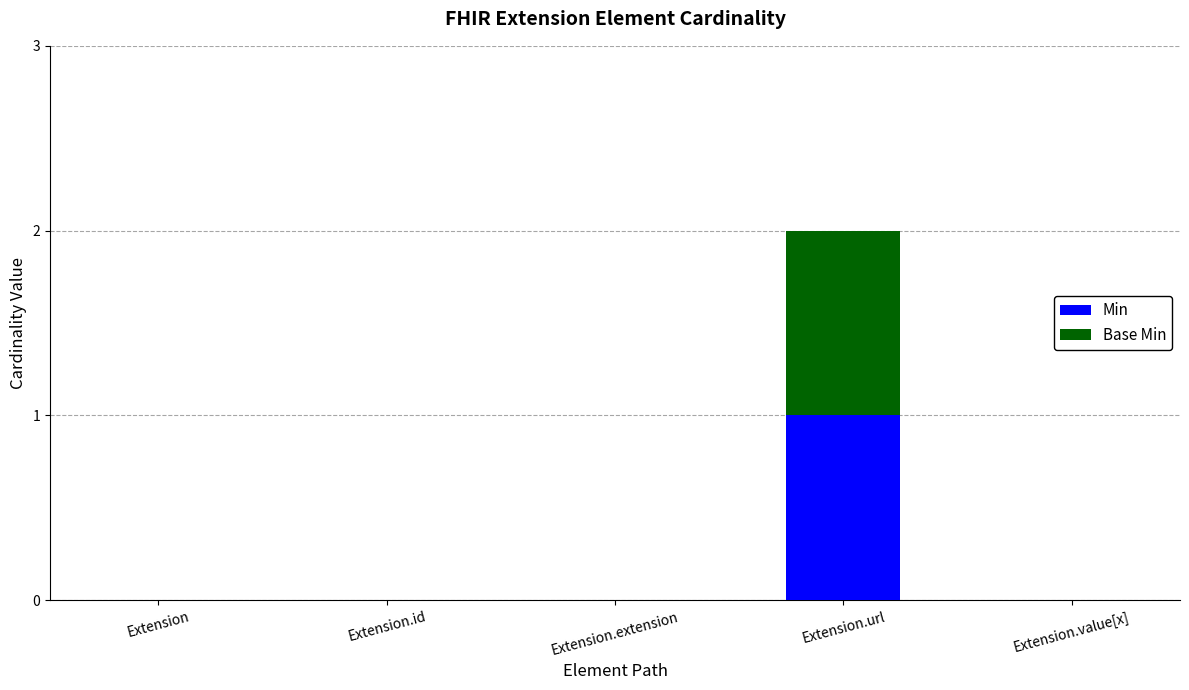

At which category is the sum across all series the highest?

Extension.url